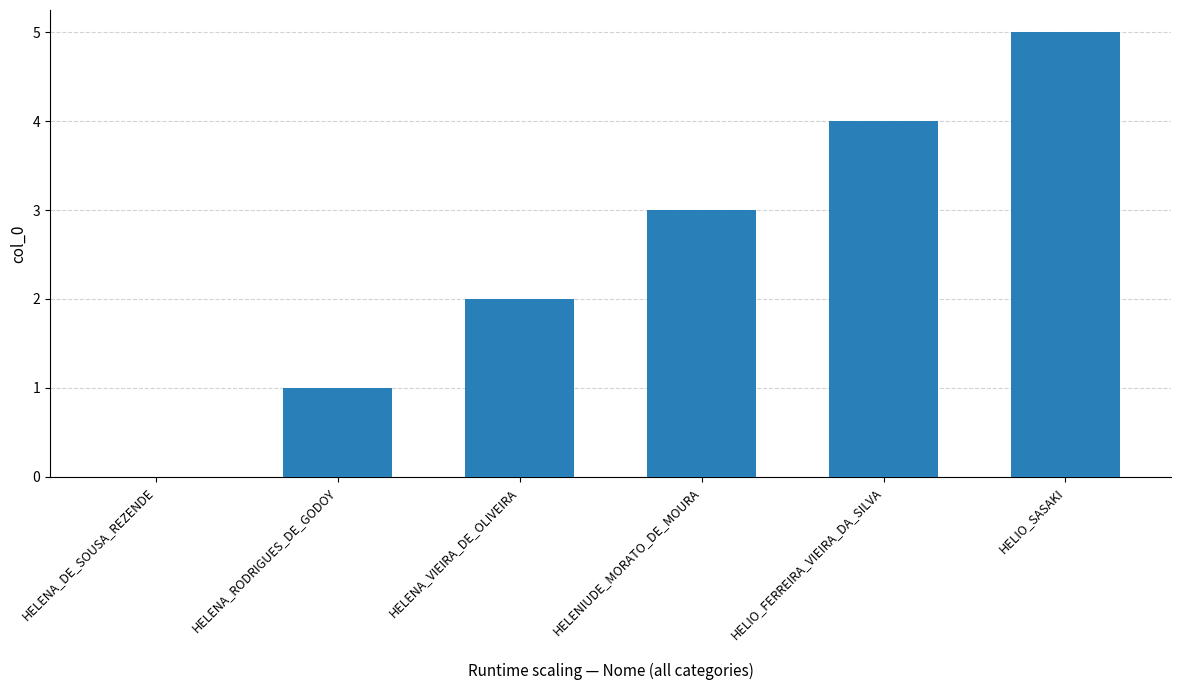

How many values are between 1 and 4?

4